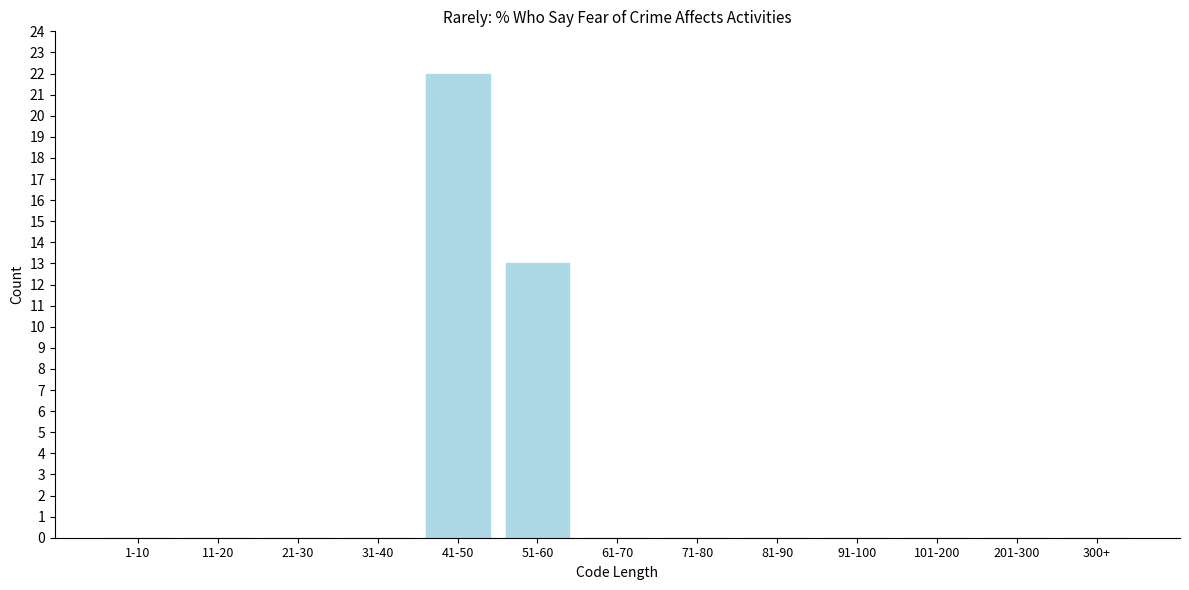

Reading left to right, extract all data points from this chart.

1-10=0	11-20=0	21-30=0	31-40=0	41-50=22	51-60=13	61-70=0	71-80=0	81-90=0	91-100=0	101-200=0	201-300=0	300+=0